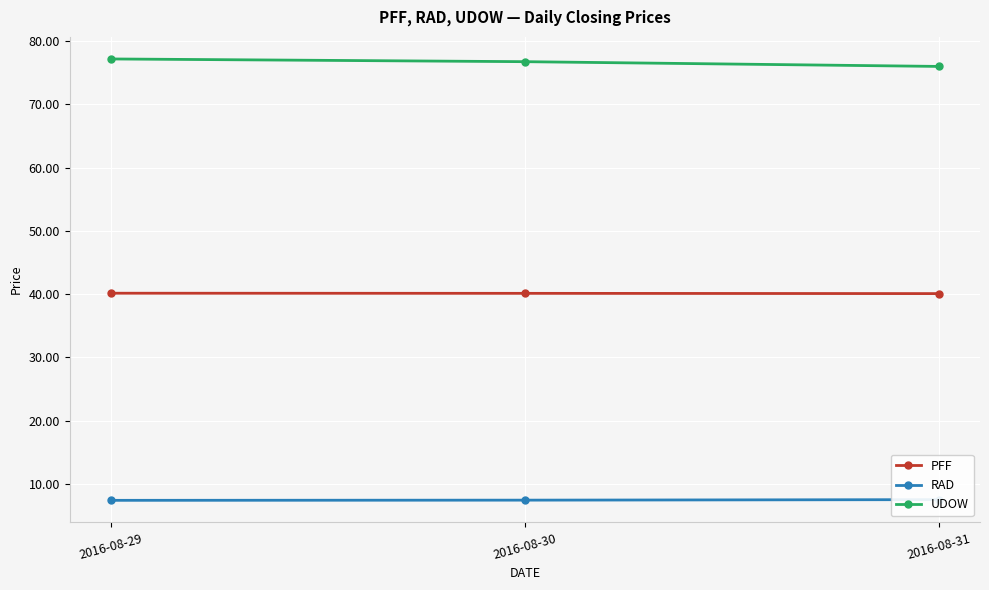

Which category has the highest value in the PFF series?

2016-08-29